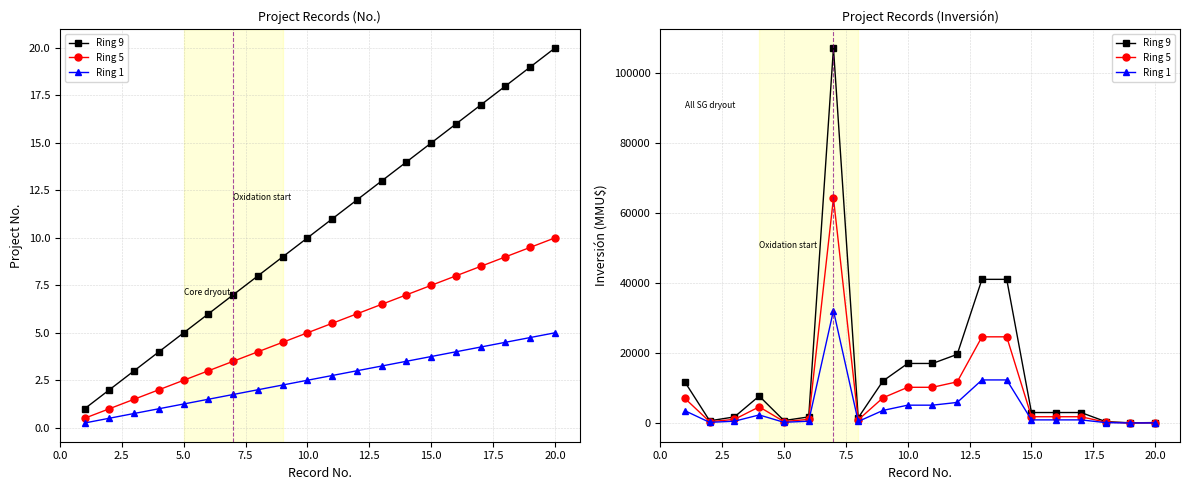

True or false: Ring 1 and Ring 9 cross at least once.

False